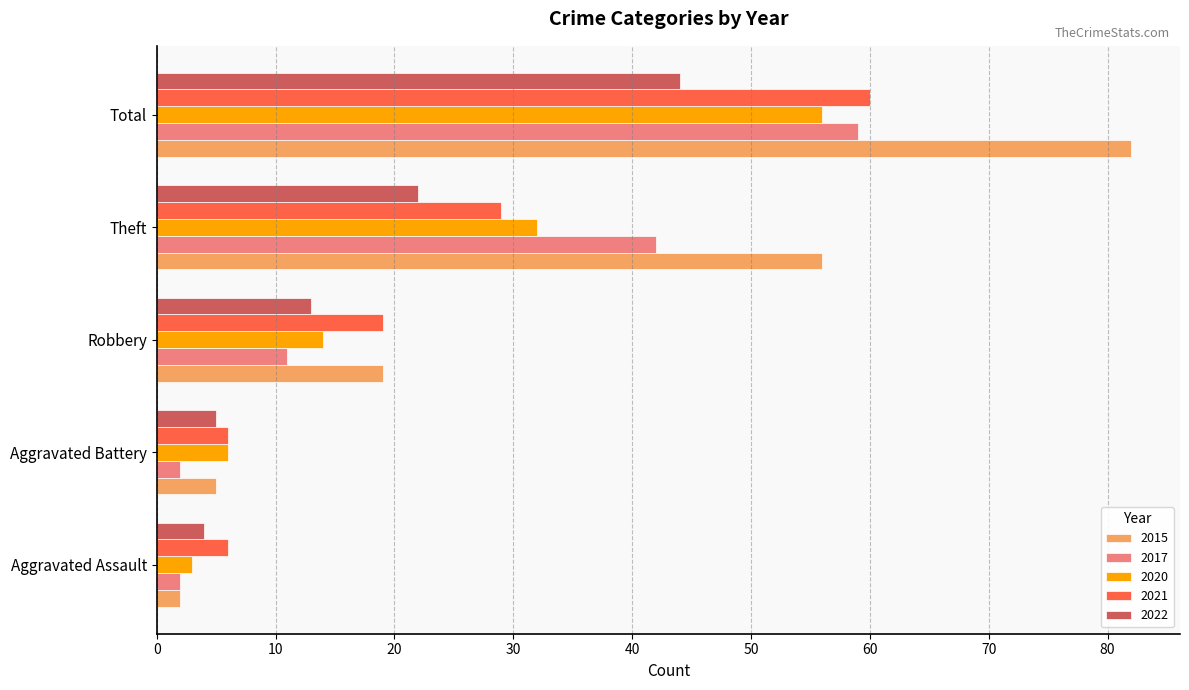

Which series has the largest total across all categories?

2015